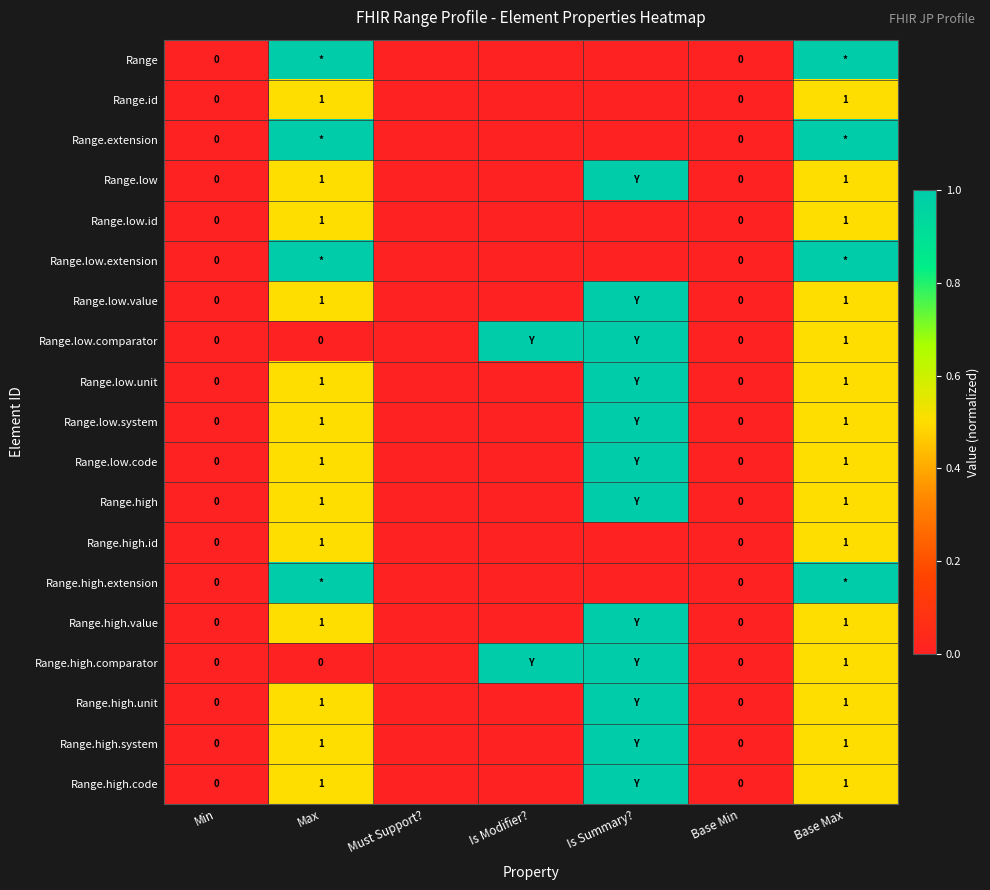

True or false: Range.high has a value of 1 at Base Max.

True